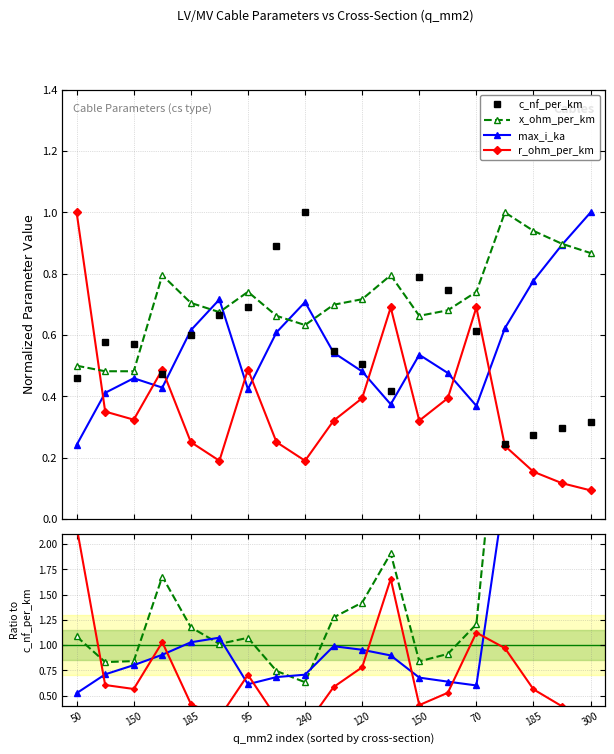

At how many categories does at least one series exceed 1?

13